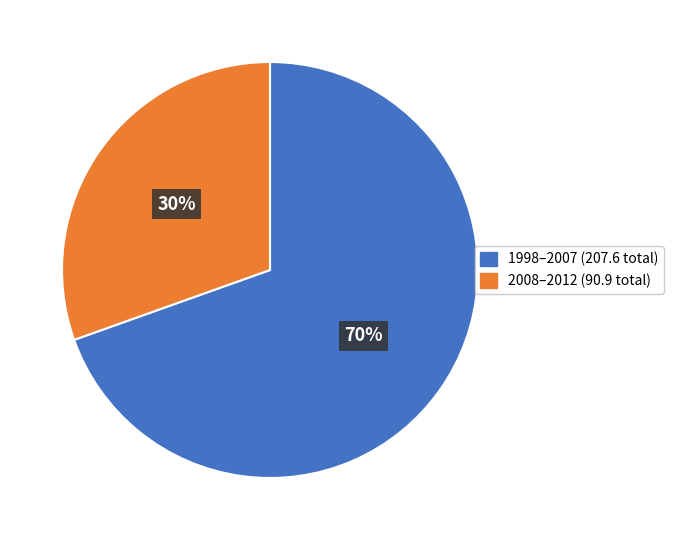

Is there any slice that represents more than half of the pie?

Yes